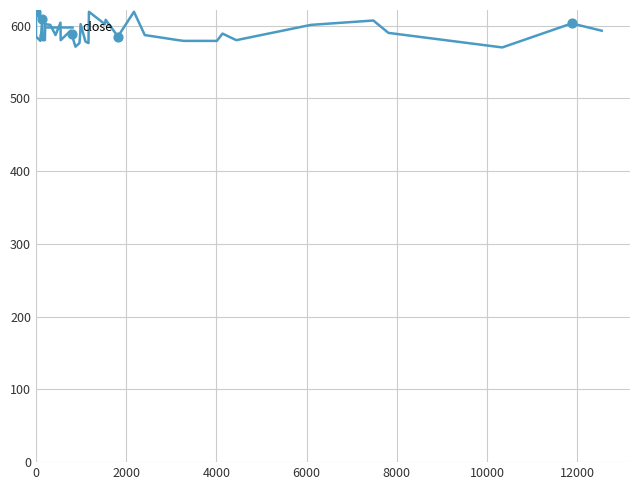

What is the greatest value displayed?

619